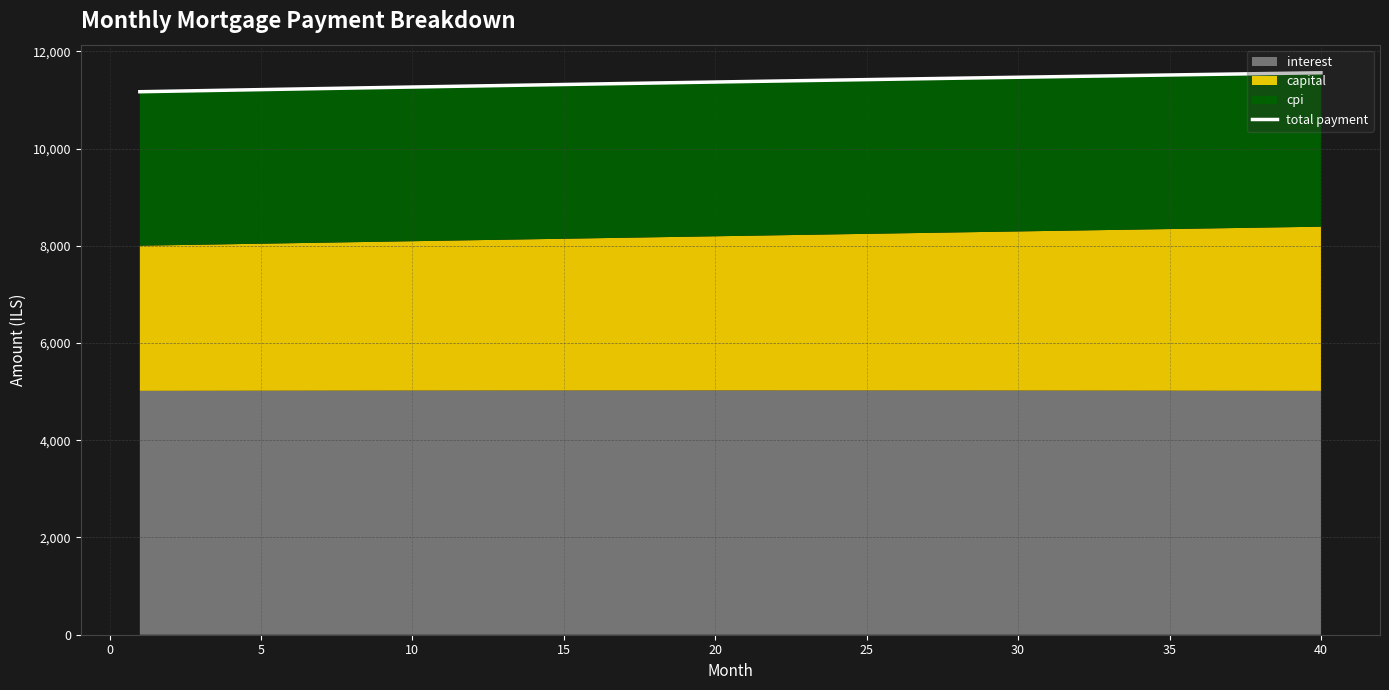

Reading right to left, extract all data points from this chart.

11558.6	11549.6	11540.6	11531.5	11522.3	11513.1	11503.8	11494.5	11485.1	11475.7	11466.1	11456.6	11447.0	11437.3	11427.6	11417.8	11408.0	11398.1	11388.2	11378.2	11368.2	11358.1	11348.0	11337.8	11327.6	11317.4	11307.0	11296.7	11286.3	11275.8	11265.3	11254.7	11244.1	11233.5	11222.8	11212.1	11201.3	11190.5	11179.6	11168.7